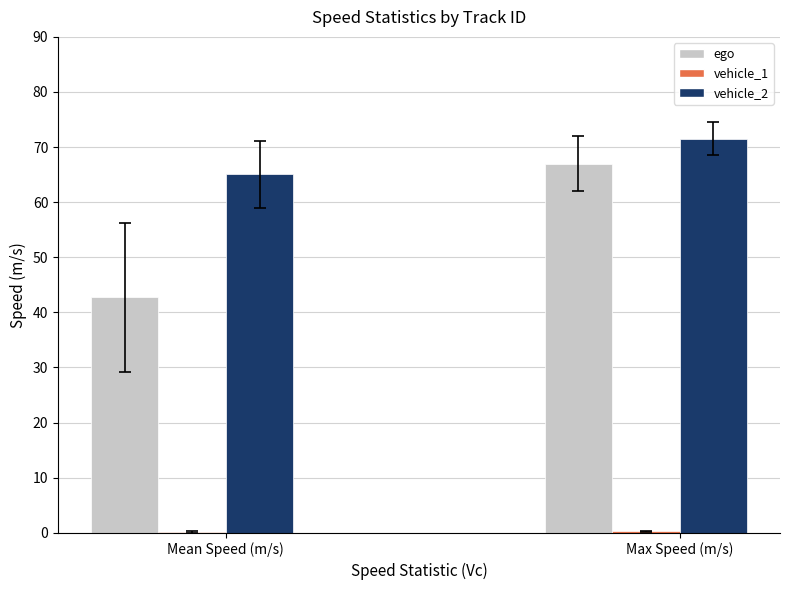

Does the chart contain any negative values?

No